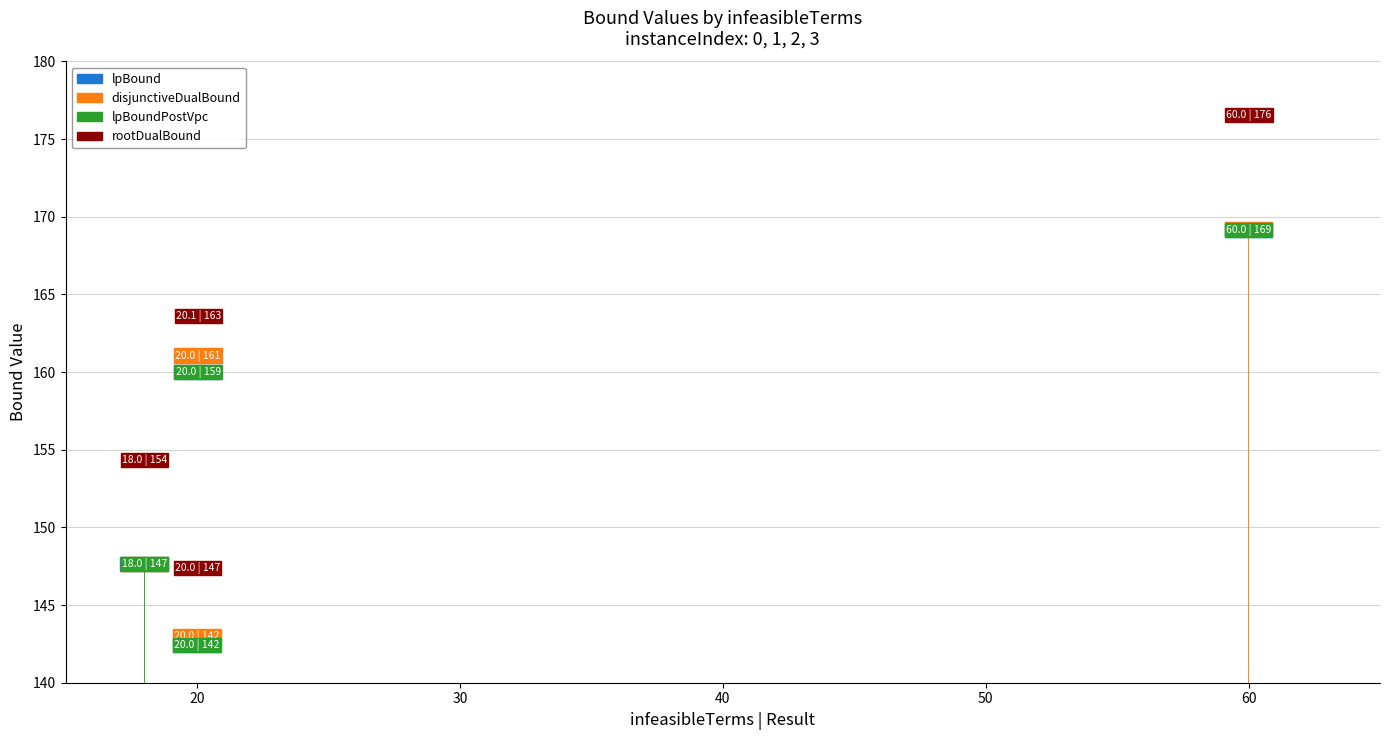

What is the highest value of the disjunctiveDualBound series?

168.7